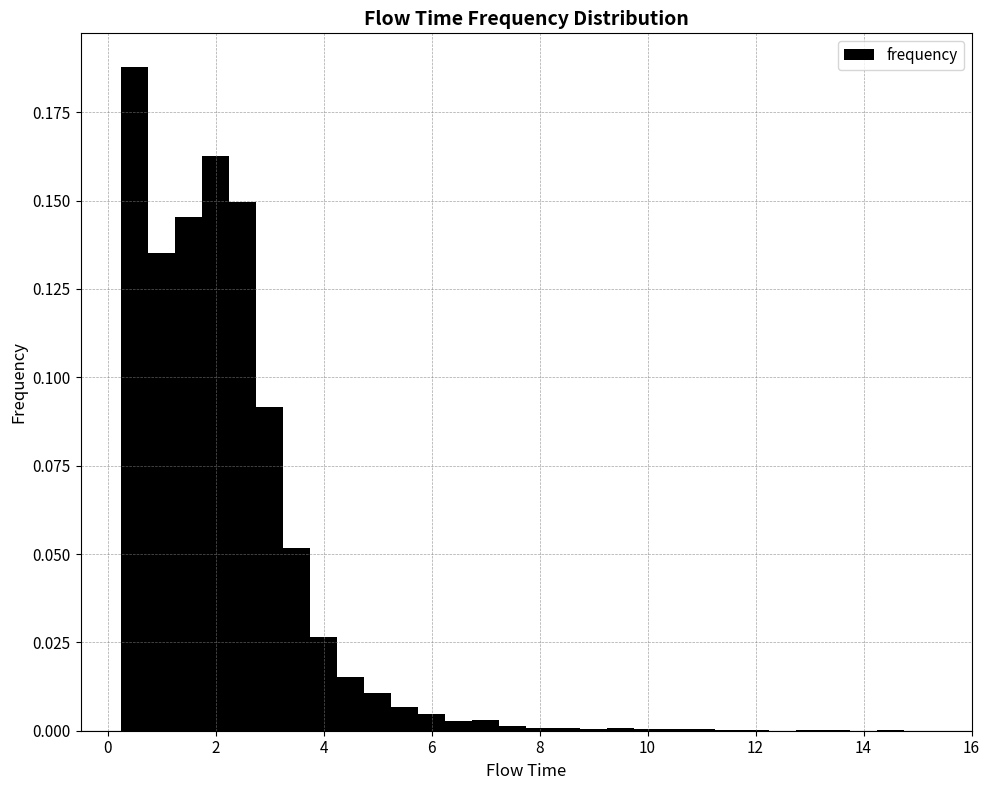

Read against the x-axis, roughly where is the centre of the tallest bar?

0.6